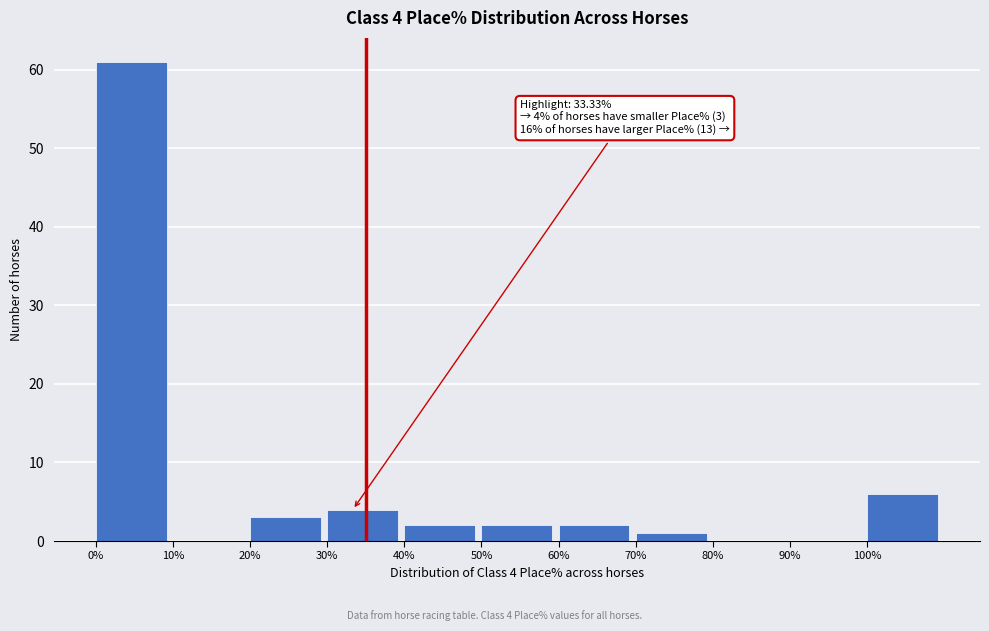

Over which range of the x-axis is the bar tallest?

0 to 10